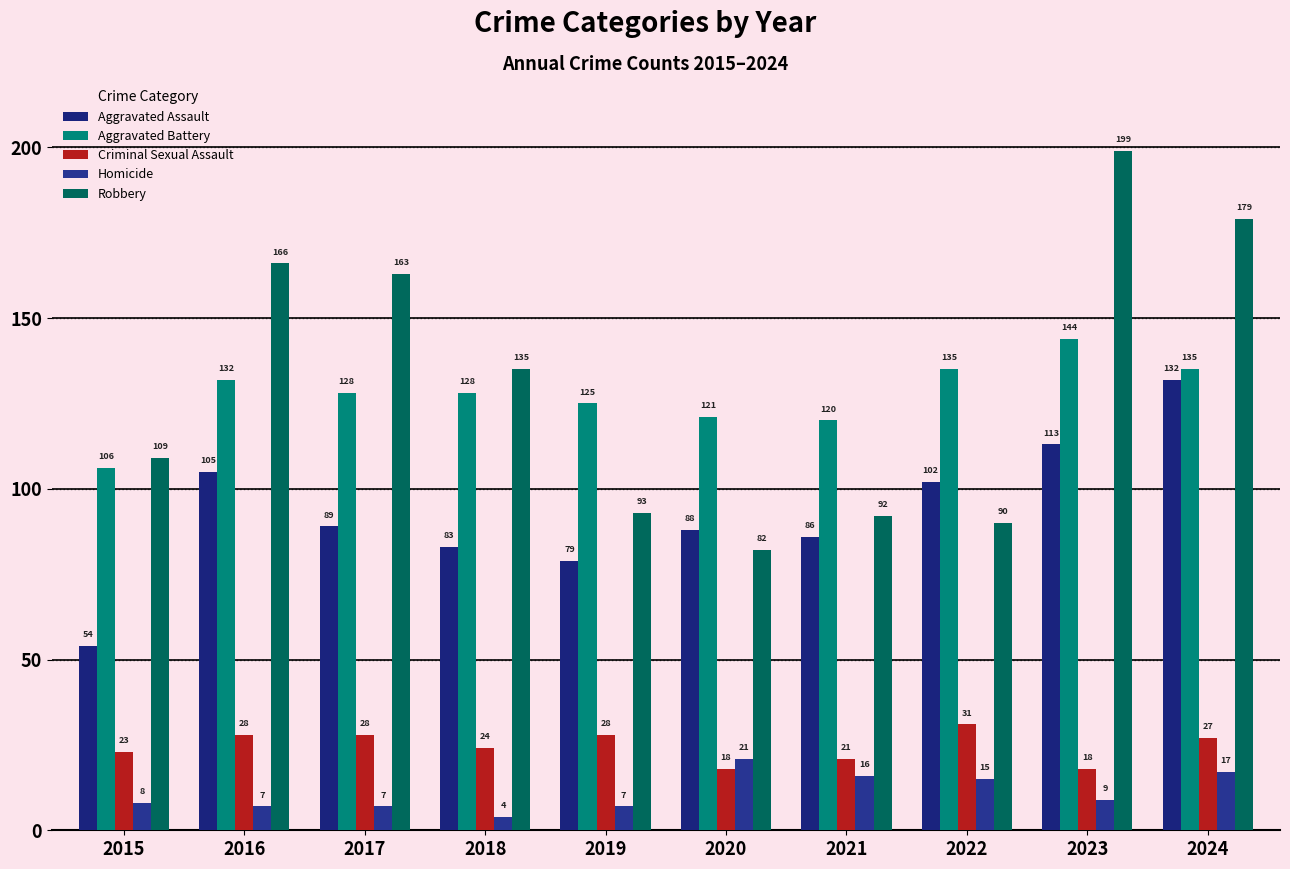

The value of Homicide at 2019 is 7. True or false?

True